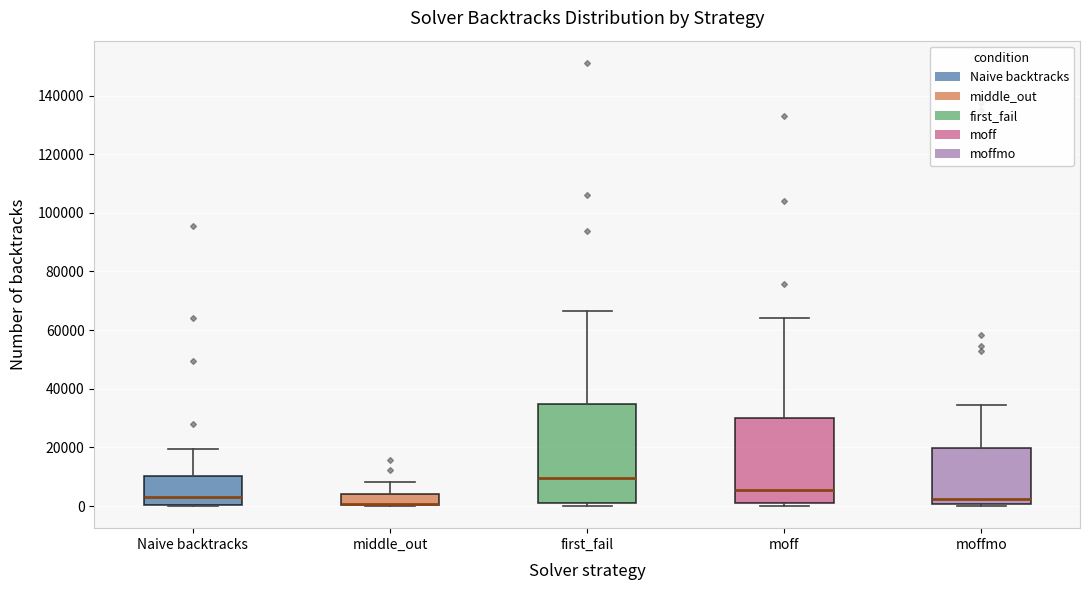

Reading left to right, transcribe this box plot: for each box, give where its median line is, the range the box spans, and where its two whiskers end, as read against the y-axis. The values are not printed on the chart, so give them approximately, as read against the axis.

Naive backtracks: median 2000, box 0 to 10000, whiskers 0 to 20000
middle_out: median 0 (drawn on the box's lower edge), box 0 to 4000, whiskers 0 to 8000
first_fail: median 10000, box 2000 to 34000, whiskers 0 to 66000
moff: median 6000, box 2000 to 30000, whiskers 0 to 64000
moffmo: median 2000, box 0 to 20000, whiskers 0 (just below the box's lower edge) to 34000